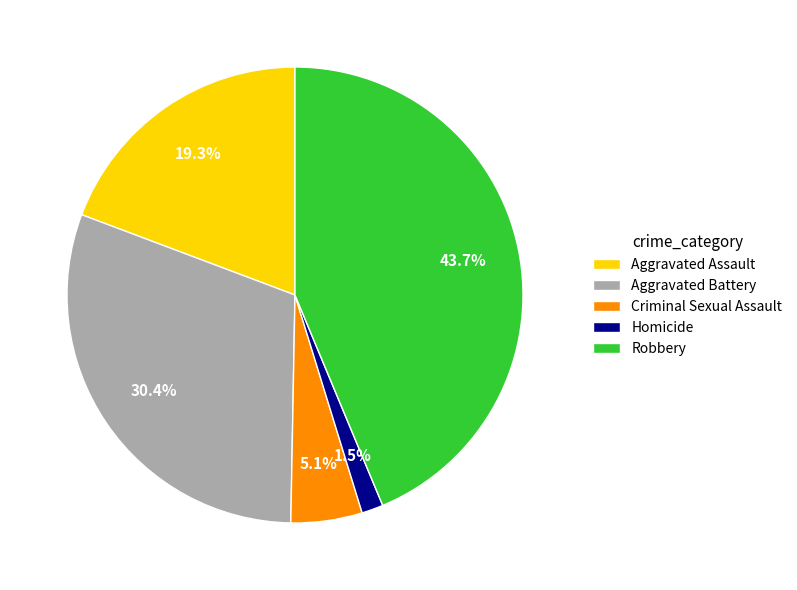

Which slice is the smallest?

Homicide